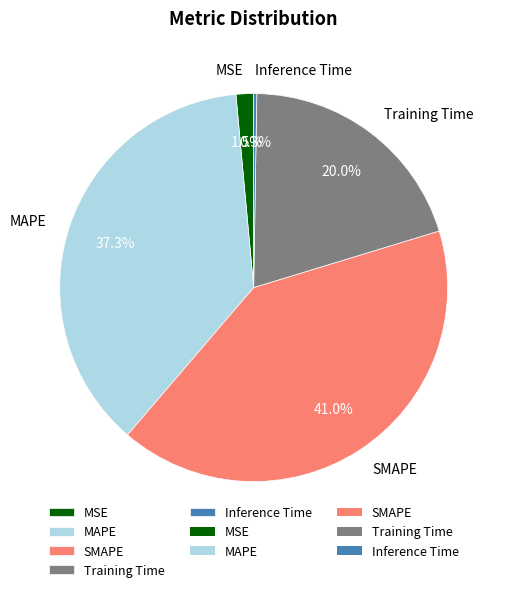

To the nearest percent, what is the combined percentage of MSE and SMAPE?

42%